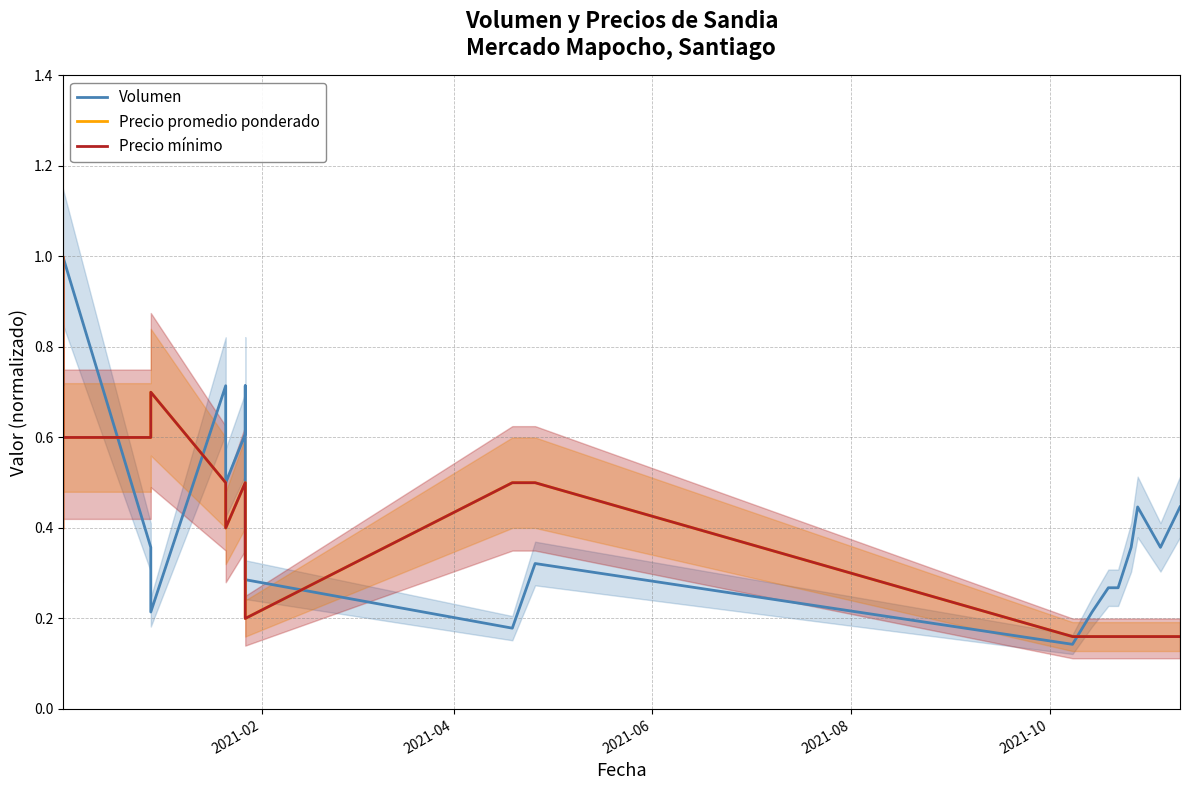

What is the difference between the maximum and minimum values in the Precio mínimo series?

0.8